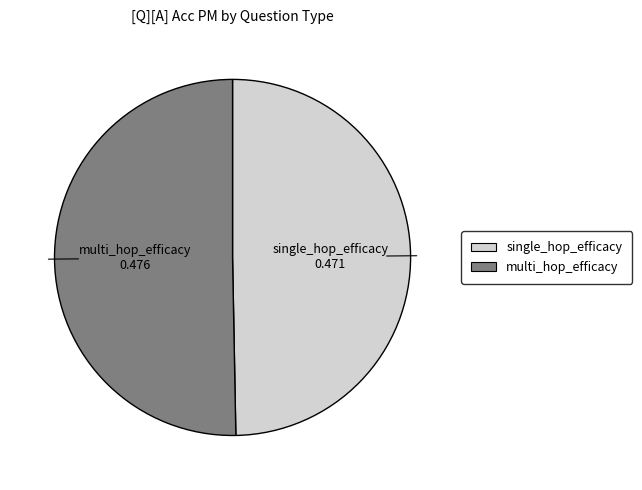

The multi_hop_efficacy slice represents 50% of the pie. True or false?

True